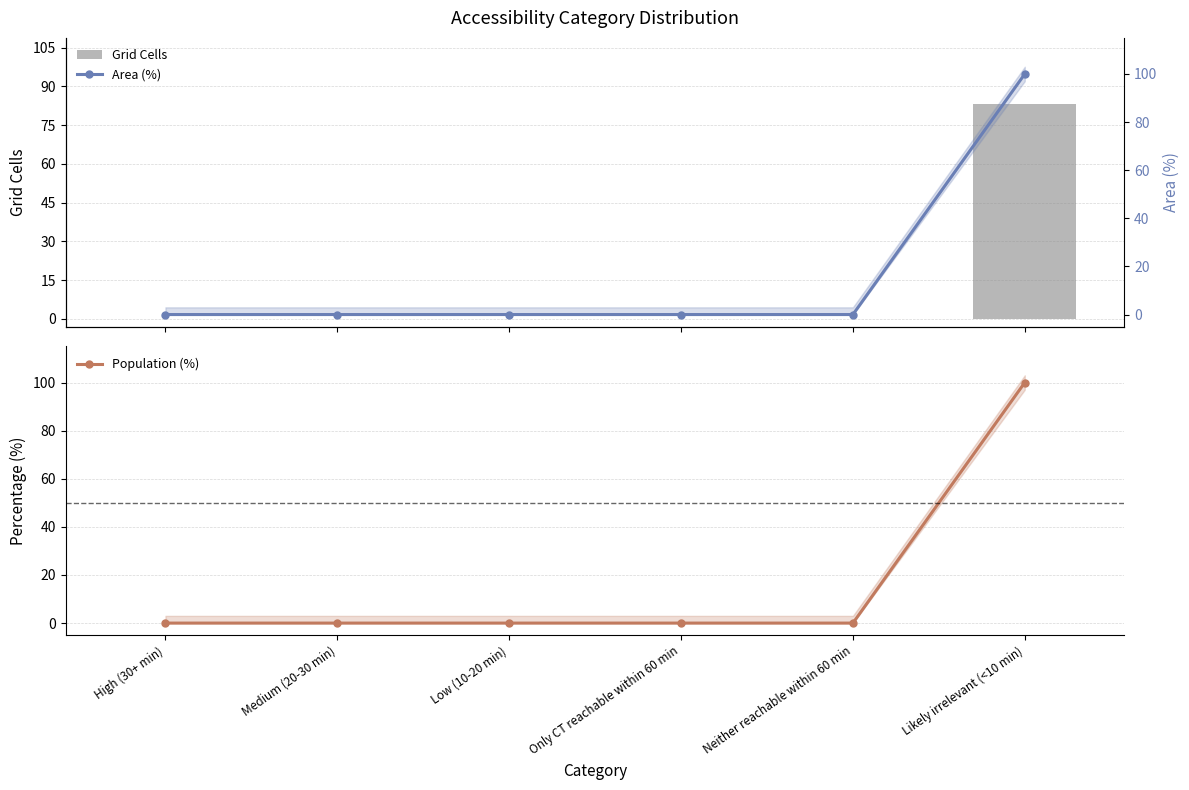

What is the sum of the Area (%) values at Neither reachable within 60 min and Likely irrelevant (<10 min)?

100